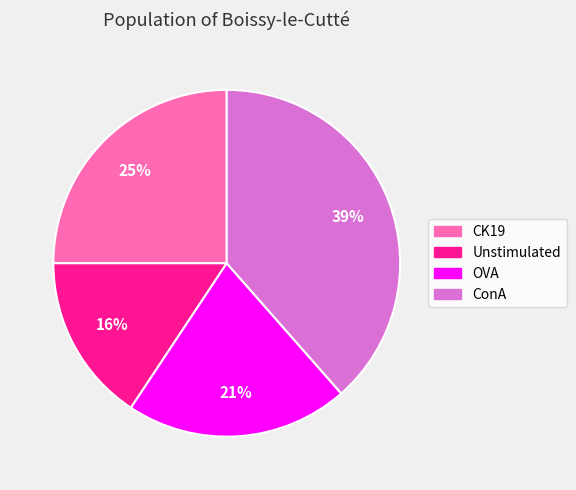

Between OVA and CK19, which is larger?

CK19